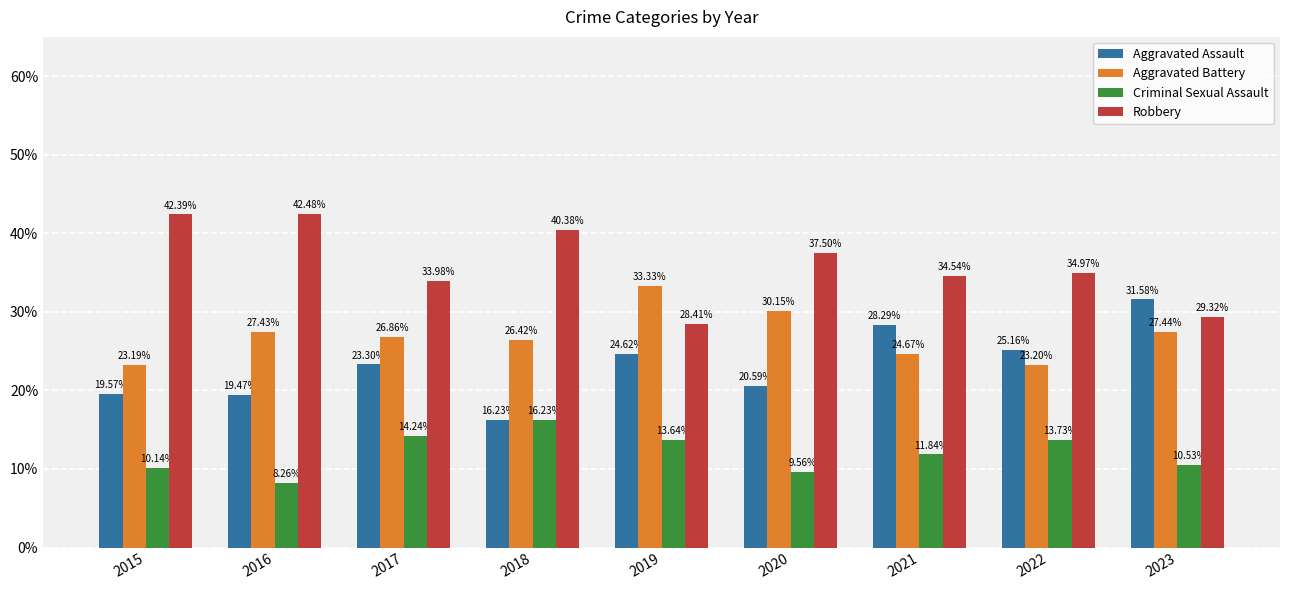

How many bars are there in each group?

4